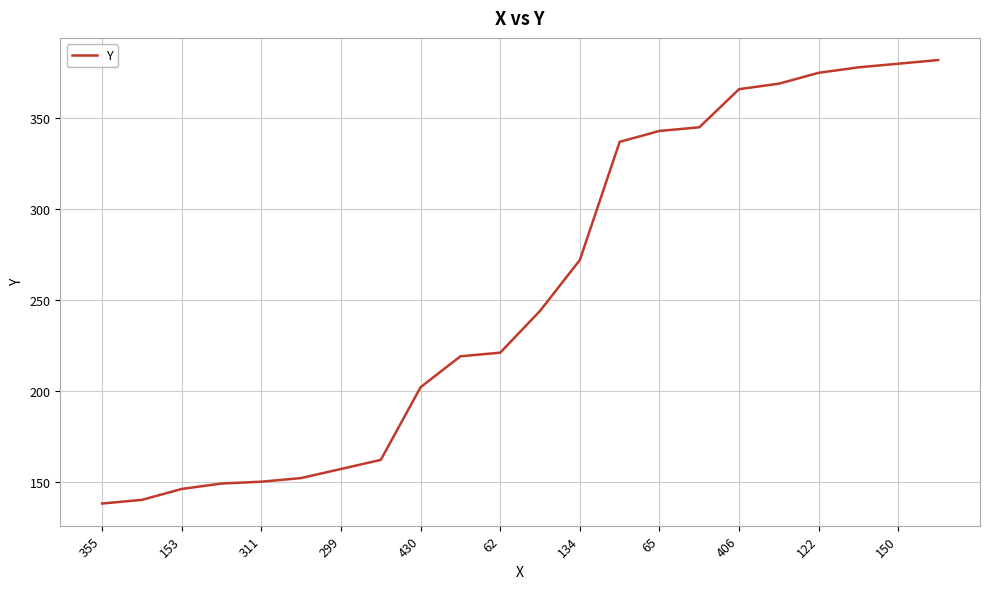

What is the maximum value shown in the chart?

382